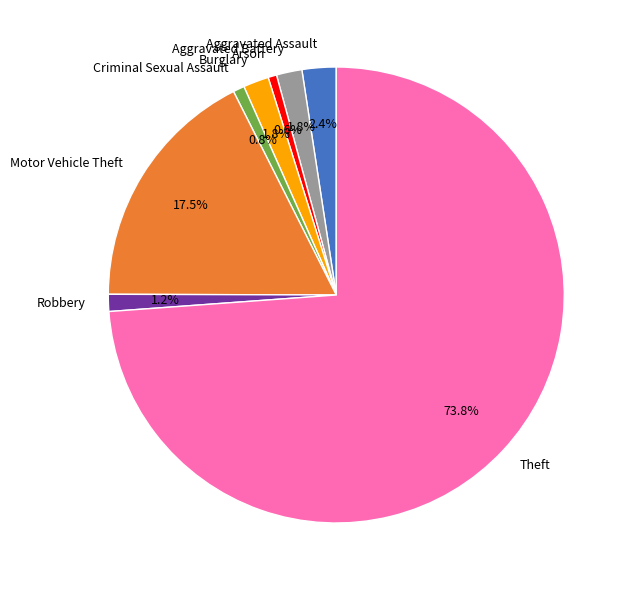

How many segments does this pie chart have?

8